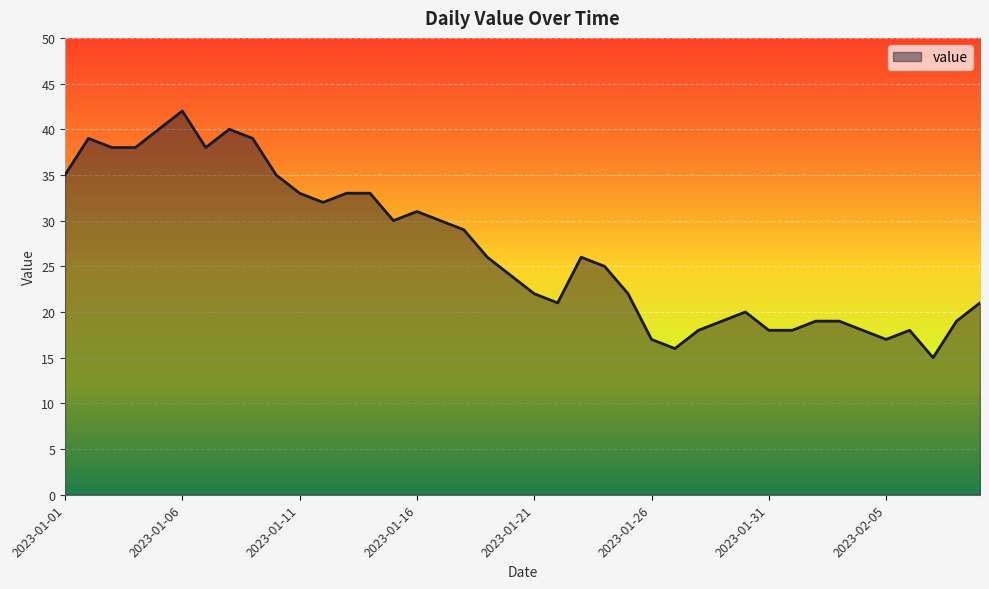

What is the difference between the maximum and minimum values?

27